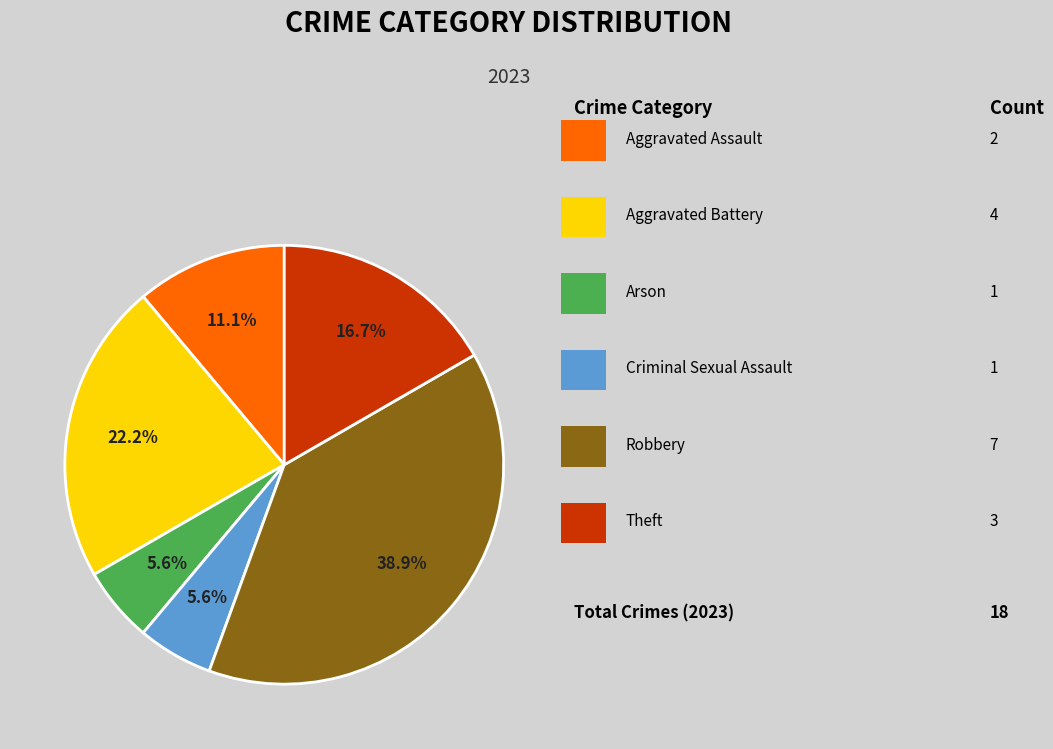

How many segments does this pie chart have?

6